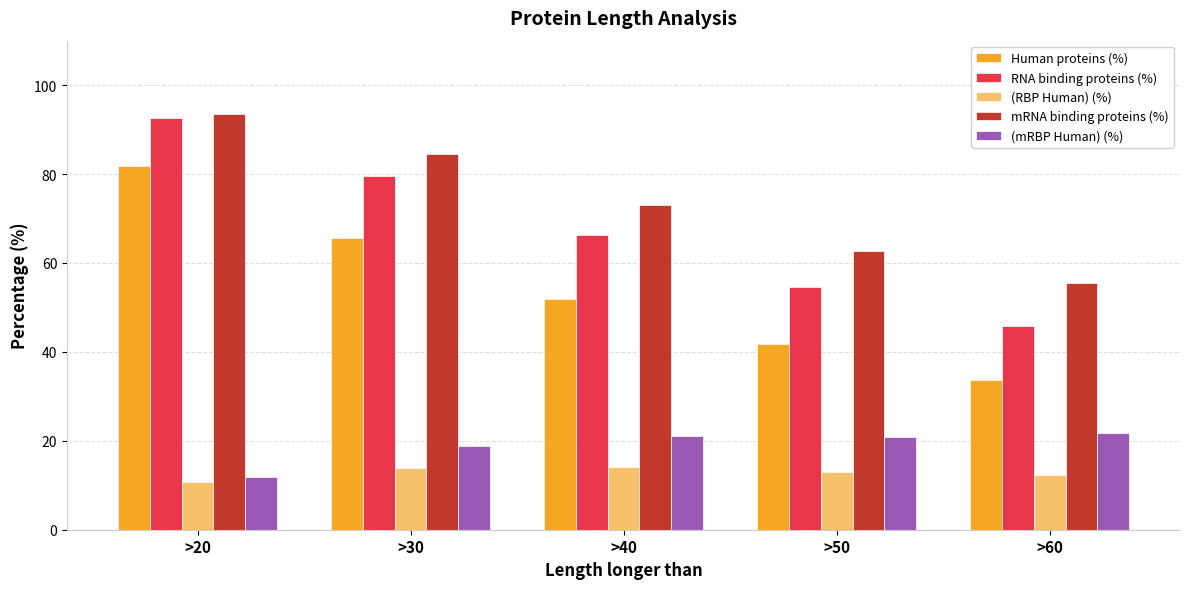

What is the value of the (mRBP Human) (%) bar at the 5th from the left?

21.8